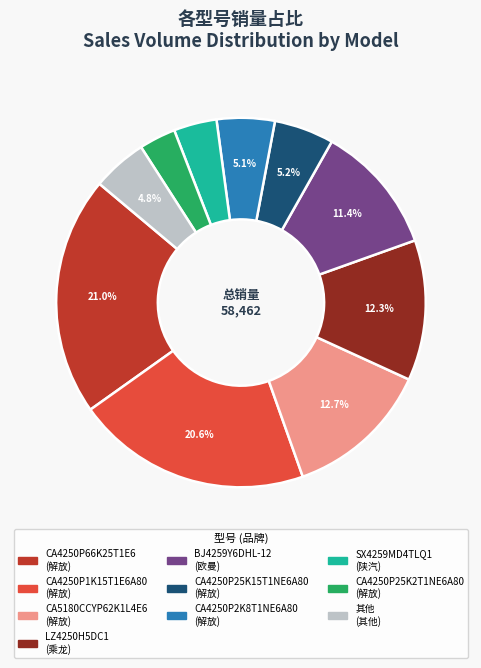

Is there any slice that represents more than half of the pie?

No